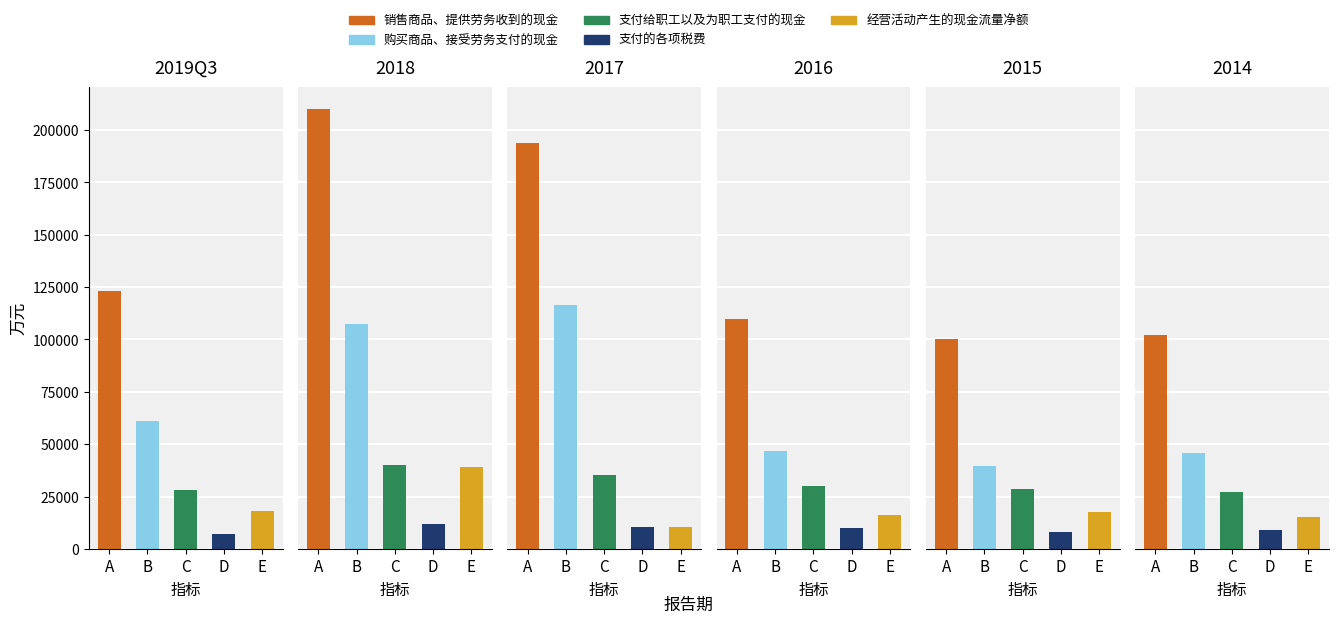

Which series has the largest range (max minus min)?

销售商品、提供劳务收到的现金